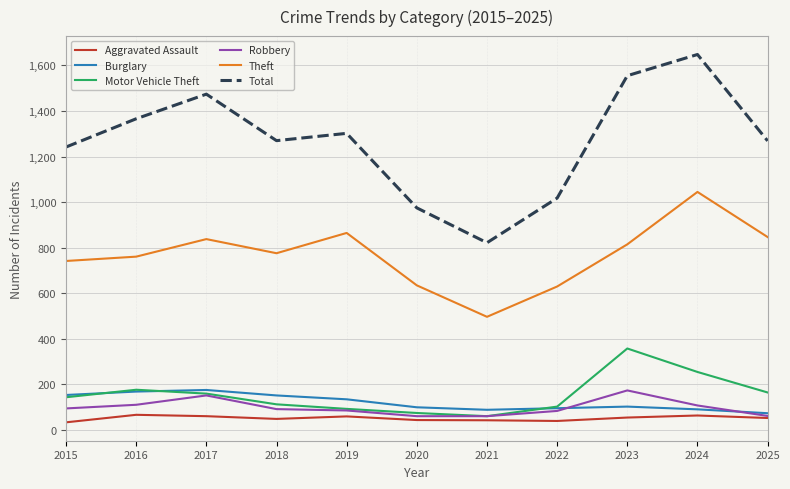

What is the sum of the Burglary values at 2019 and 2016?

304